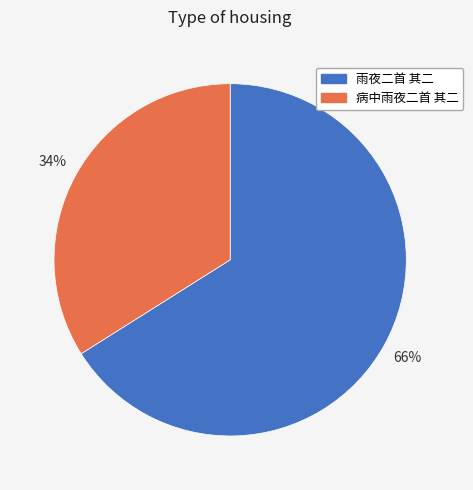

Between 病中雨夜二首 其二 and 雨夜二首 其二, which is larger?

雨夜二首 其二